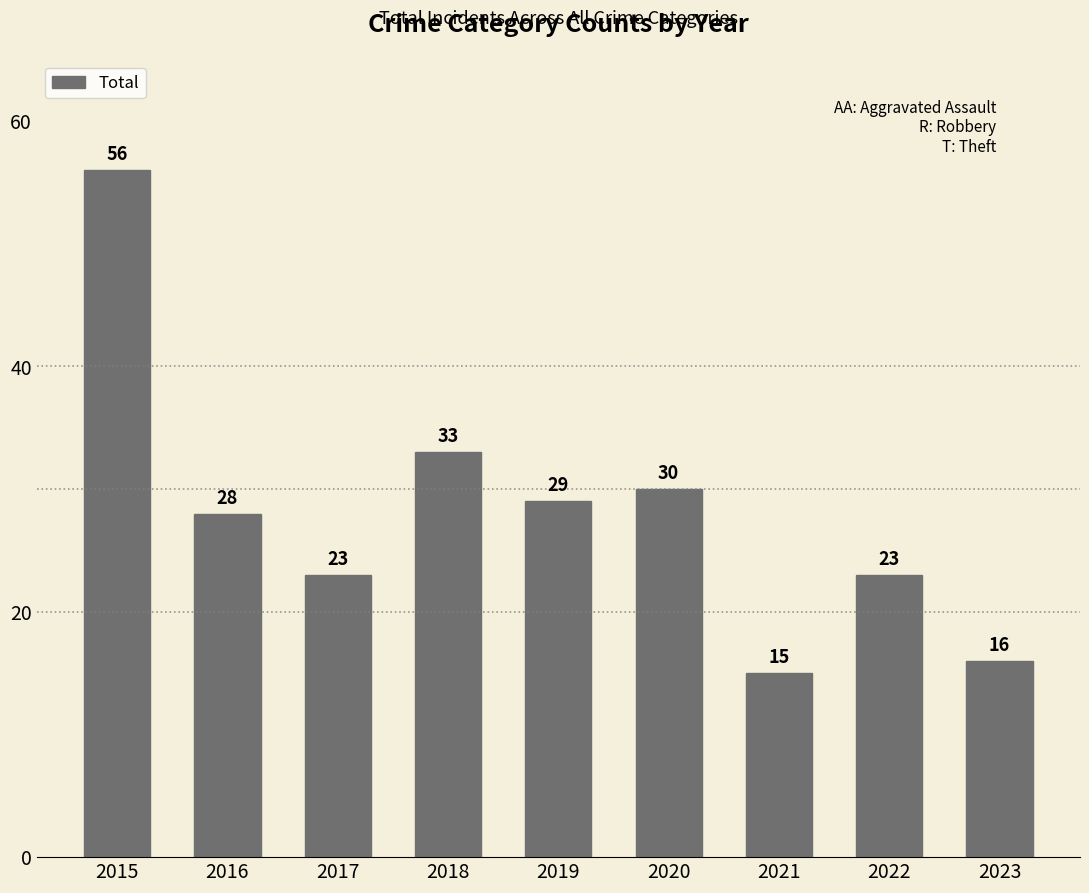

Which category has the lowest value across all series?

2021